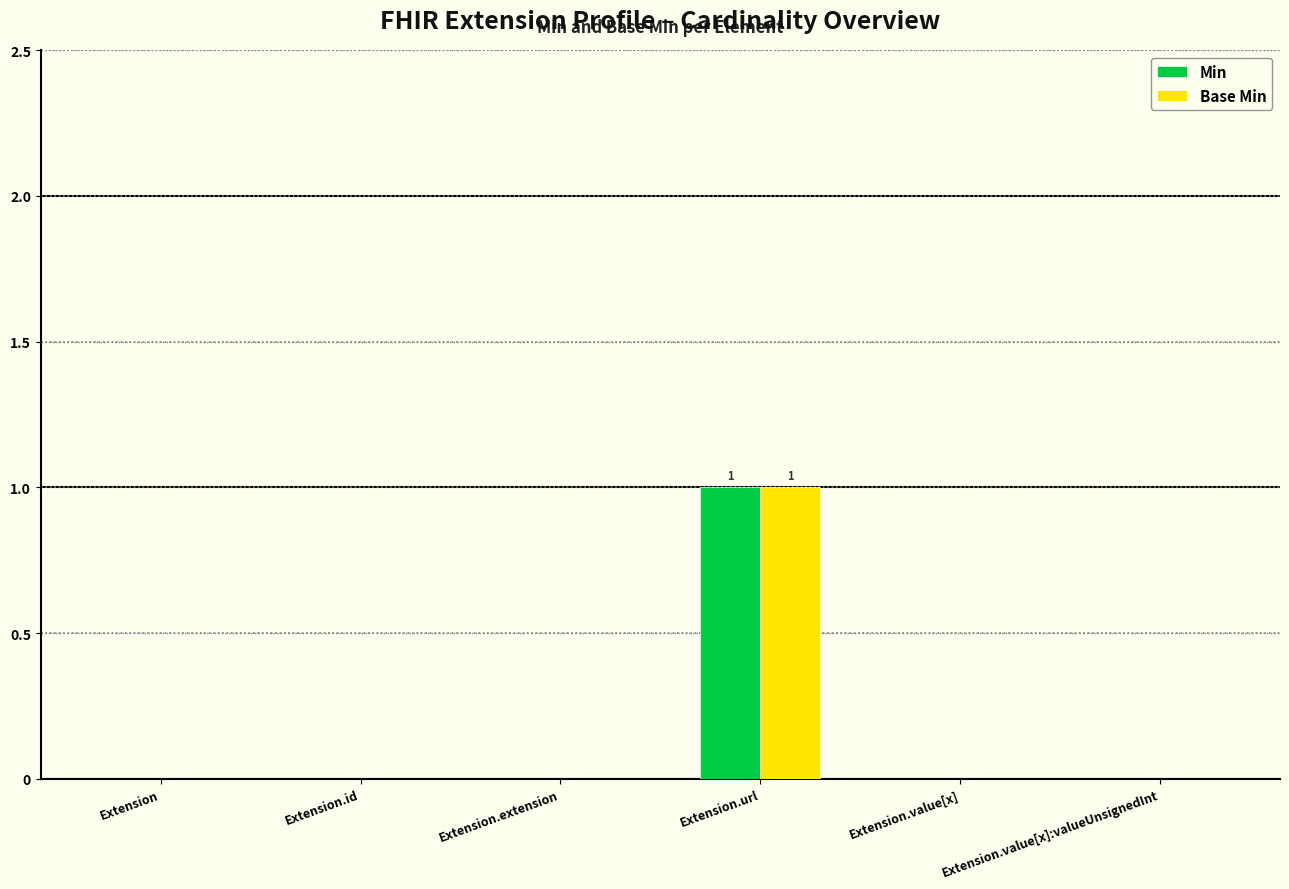

Which category has the highest value in the Base Min series?

Extension.url